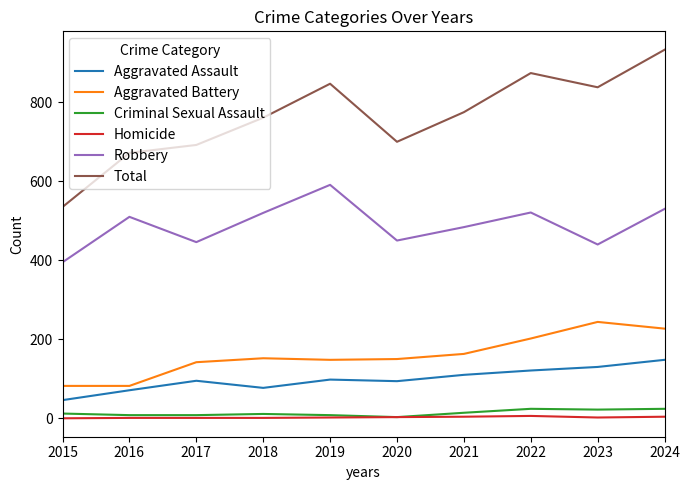

True or false: Total and Robbery intersect in this chart.

False